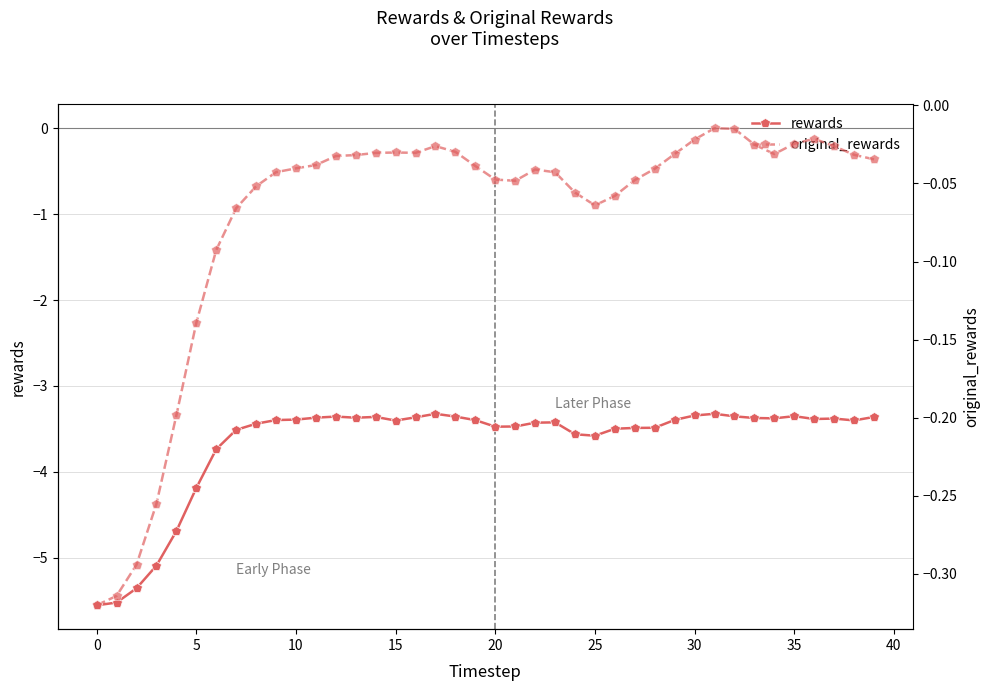

At how many categories does at least one series exceed -4?

40